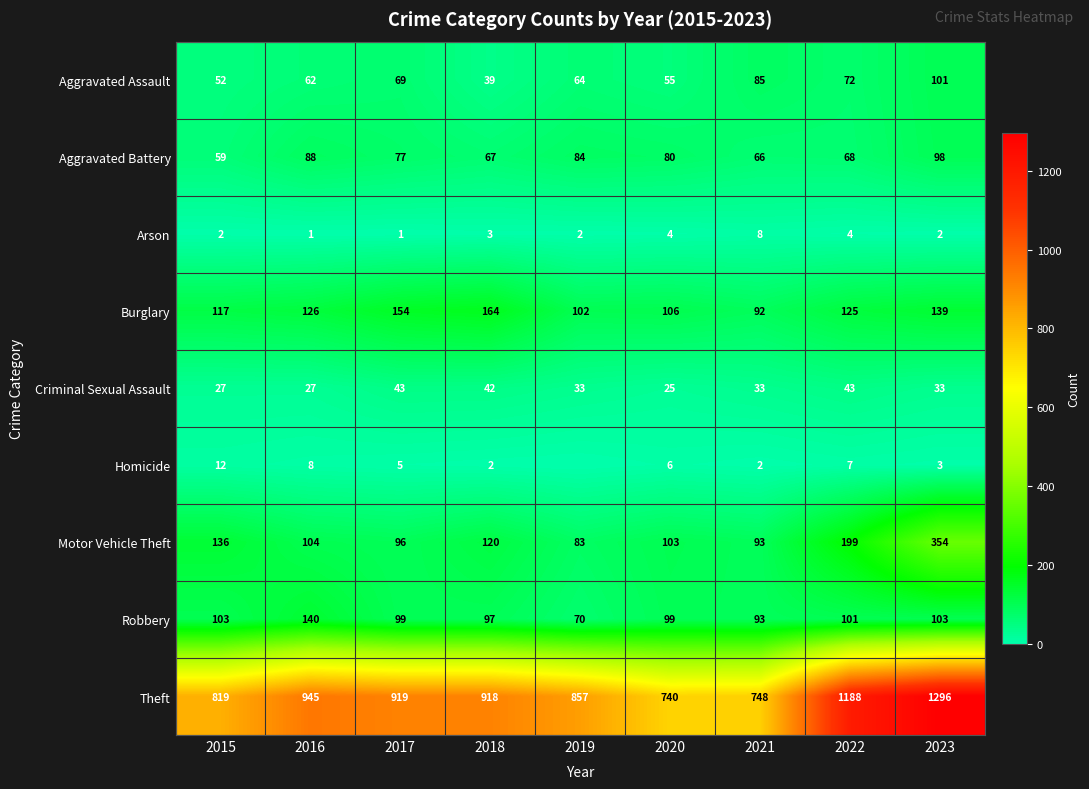

How many distinct data groups are displayed?

9